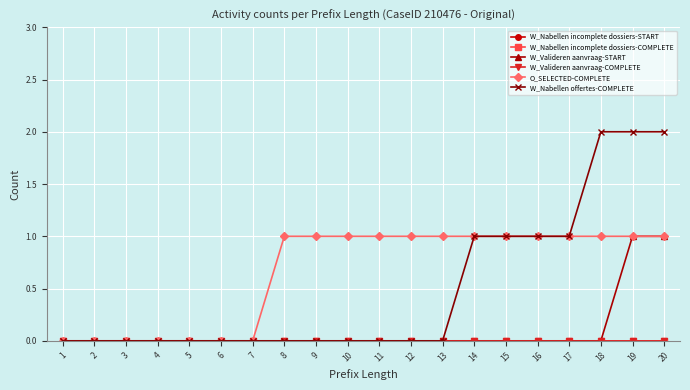

Does the chart have visible grid lines?

Yes